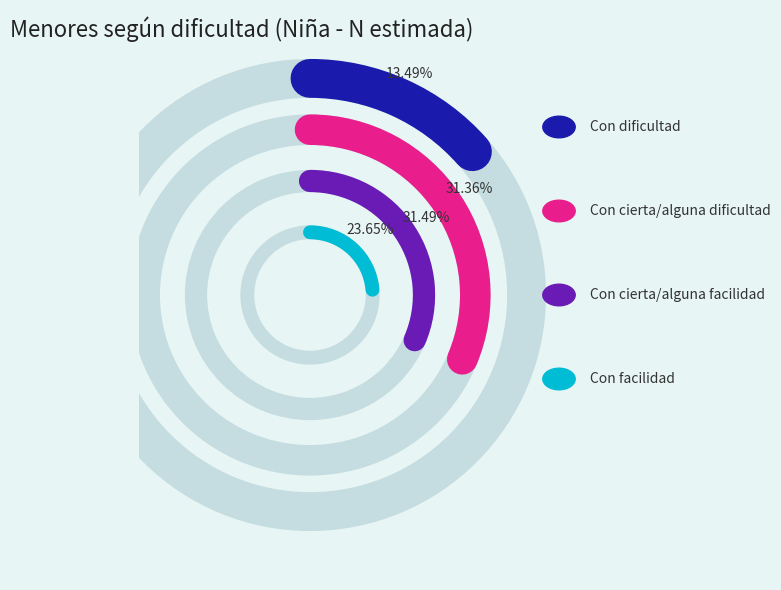

Combined, do Con cierta/alguna facilidad and Con dificultad account for over 50%?

No